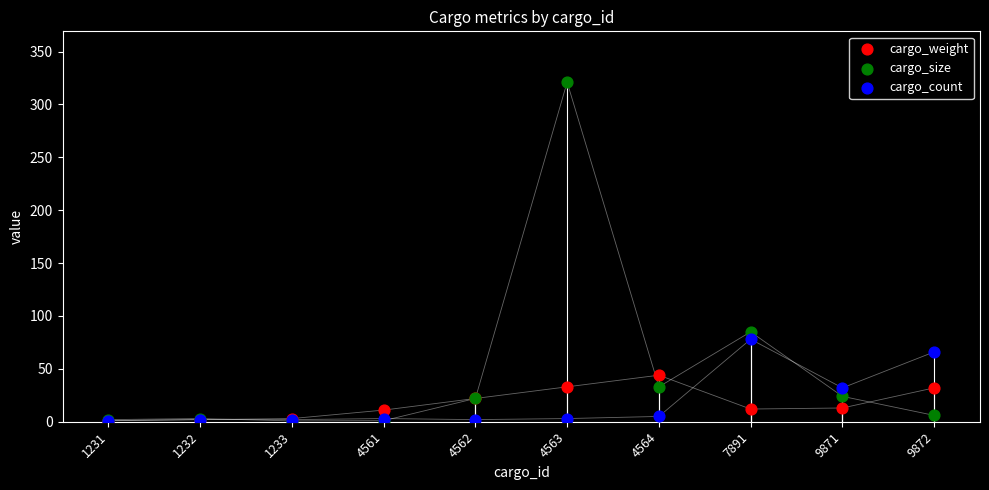

Which series reaches the maximum Y coordinate?

cargo_size